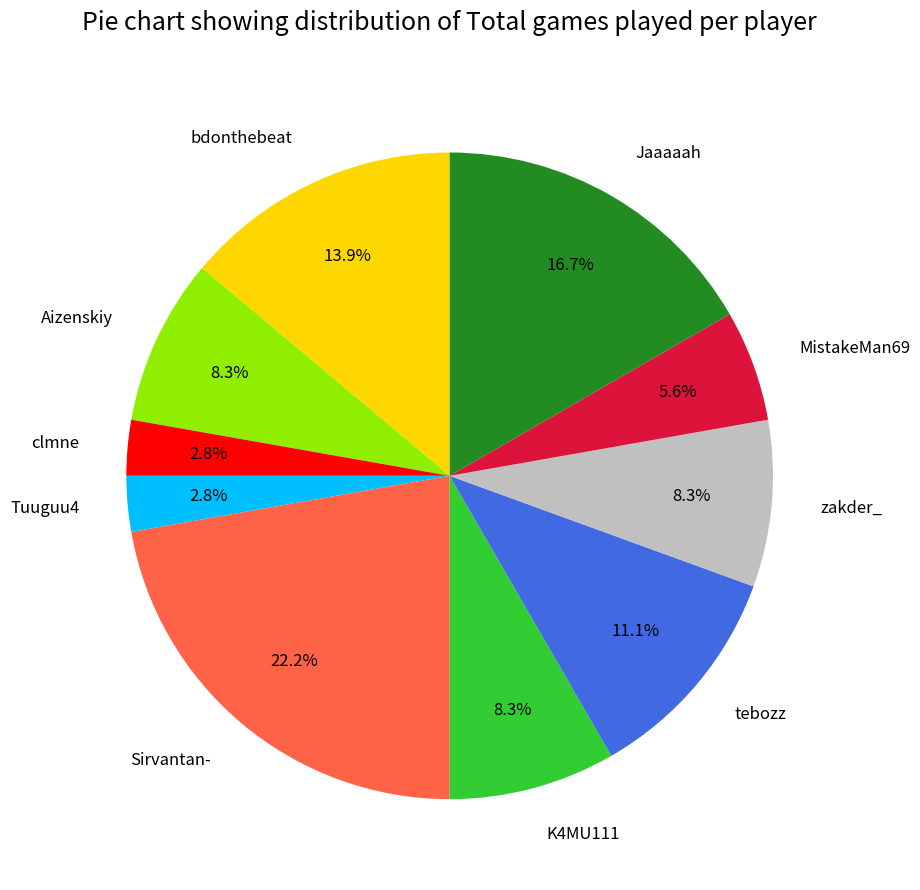

Does any single category account for the majority?

No